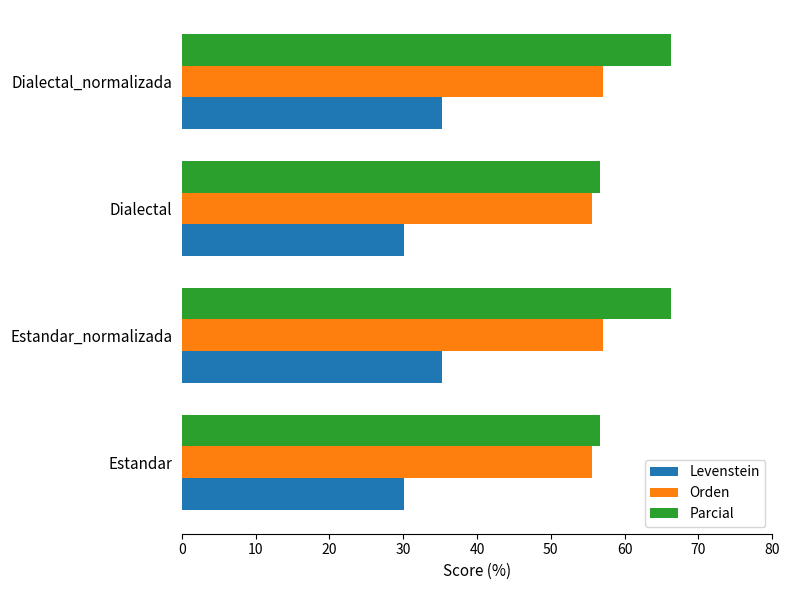

What is the difference between the highest and lowest values at Dialectal?

26.6